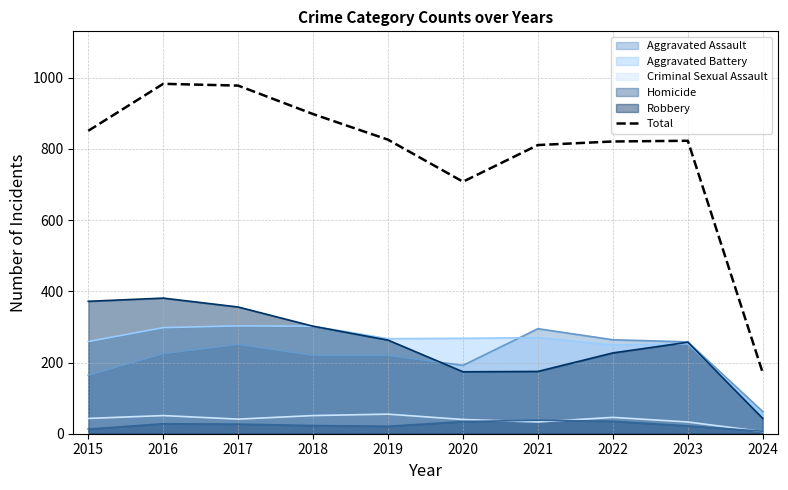

At which category does the data reach its first local peak?

2016